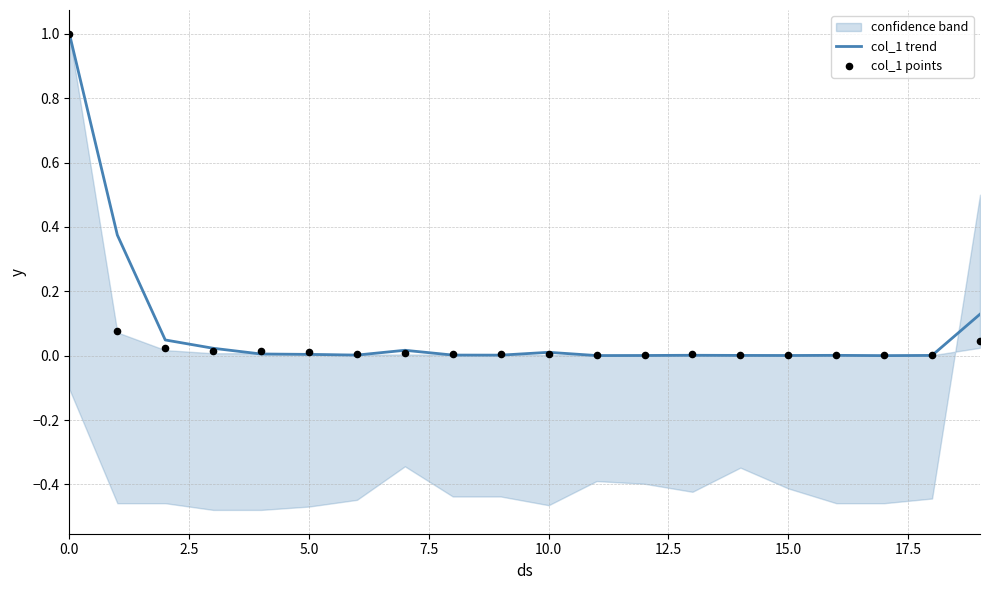

Which series has the largest Y range (max minus min)?

col_1 trend